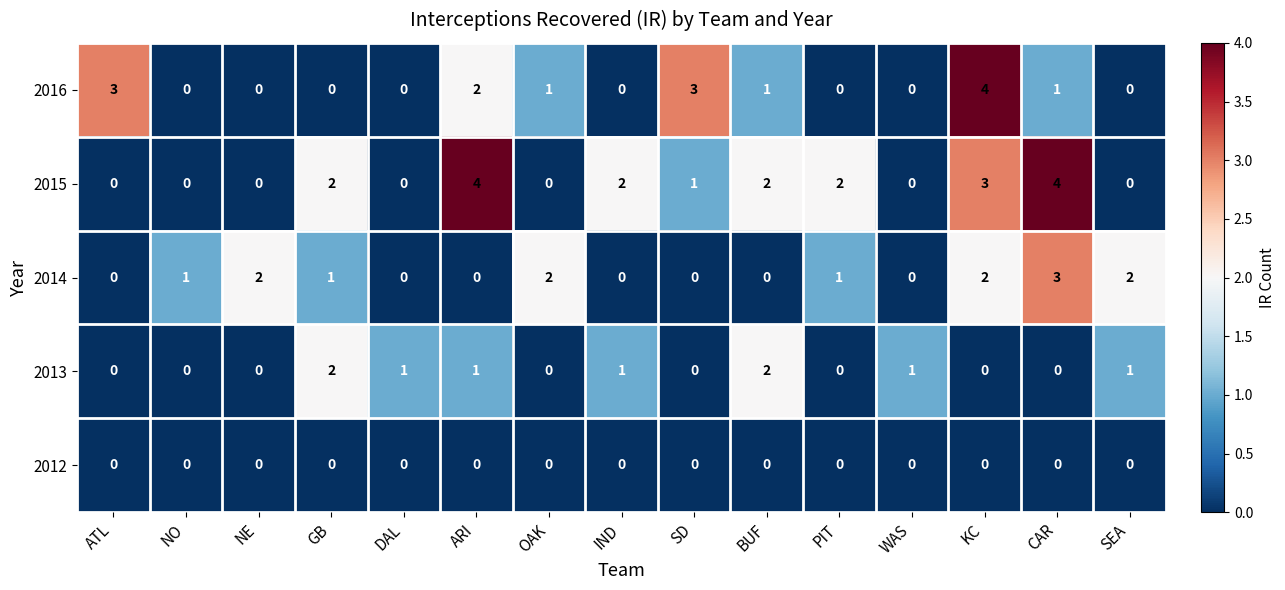

What is the spread (max minus min) of values at ATL?

3